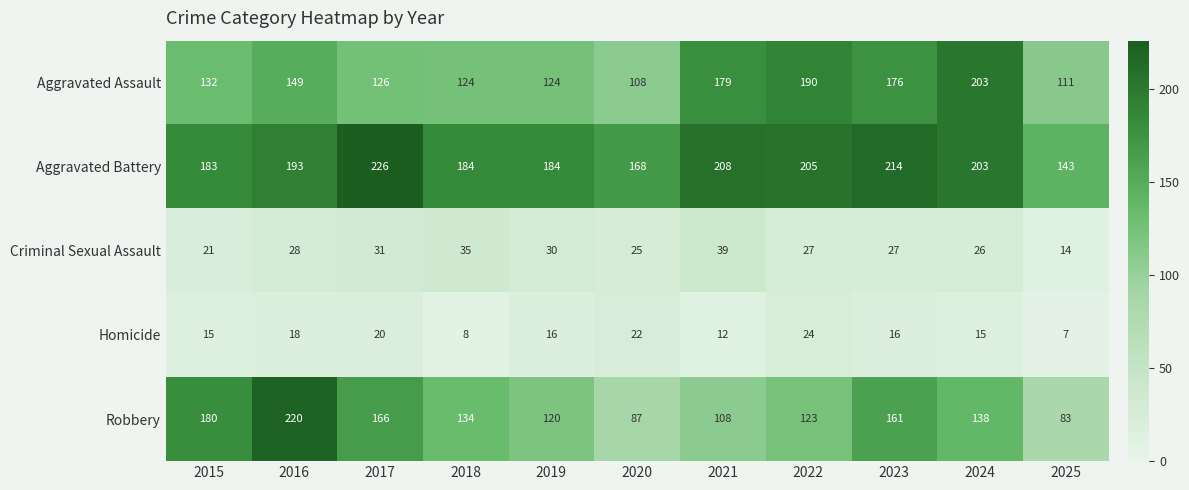

What is the difference between the Aggravated Assault values at 2019 and 2015?

8